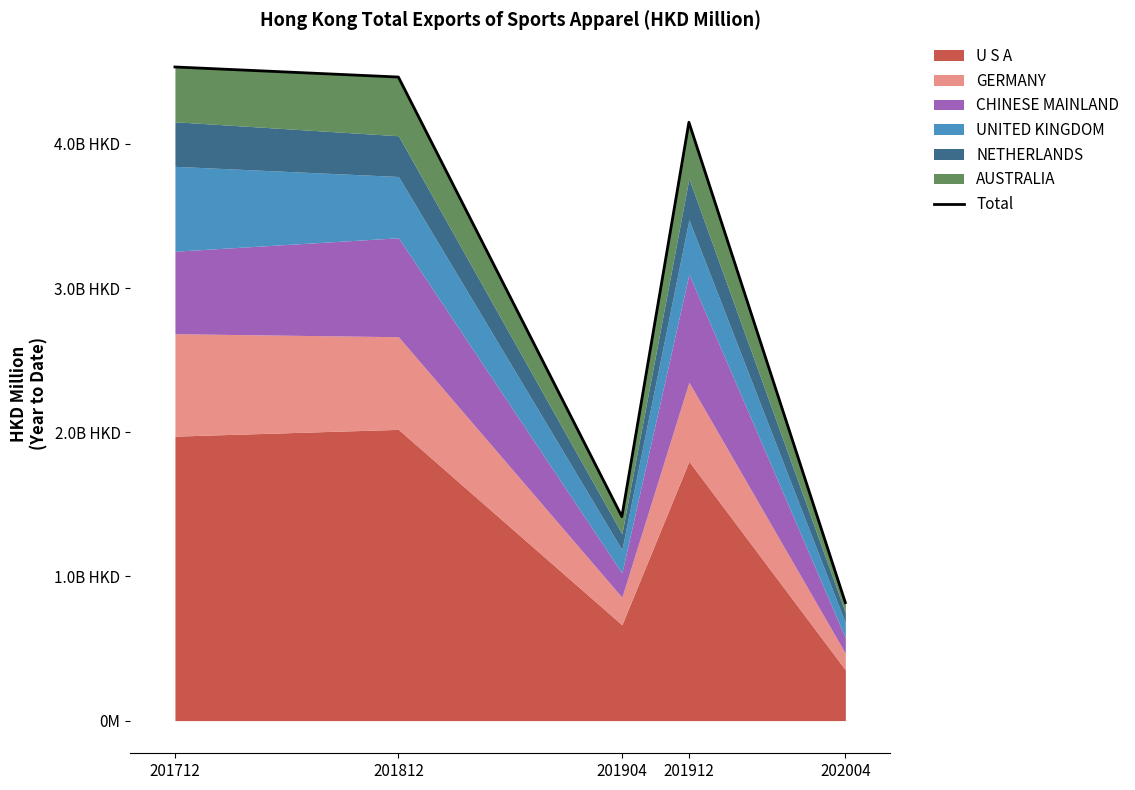

Approximately how many times larger is the value at 201812 compared to 201904?

3.2